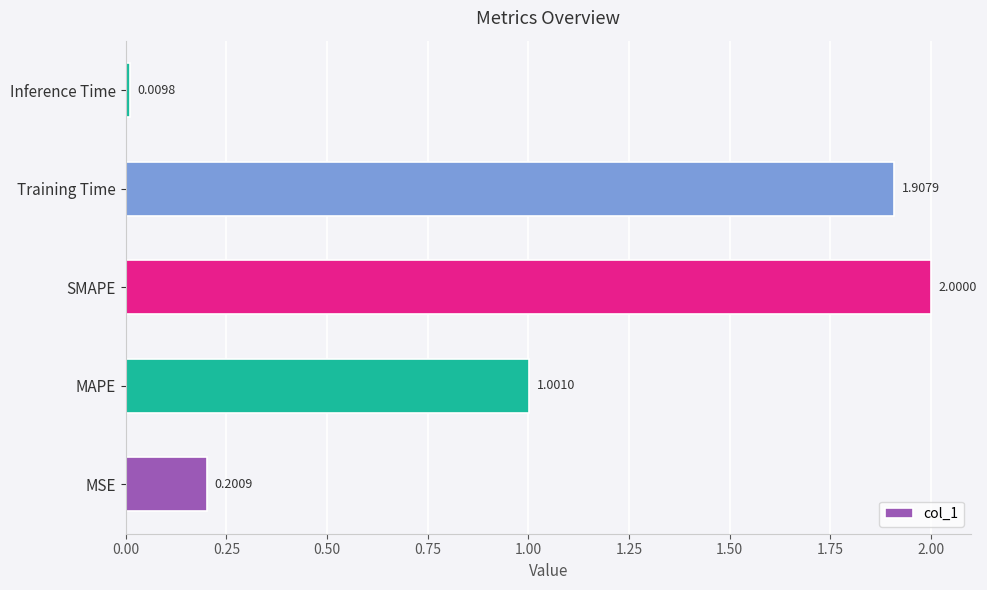

What is the difference between the maximum and minimum values?

2.0